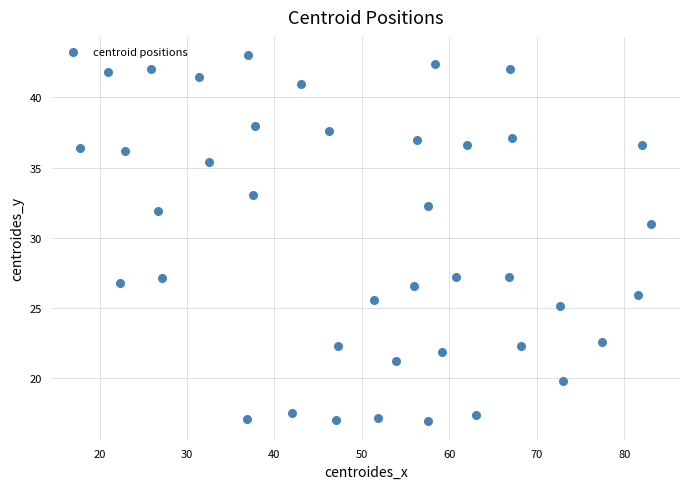

What is the range of Y values (max minus min)?

26.1